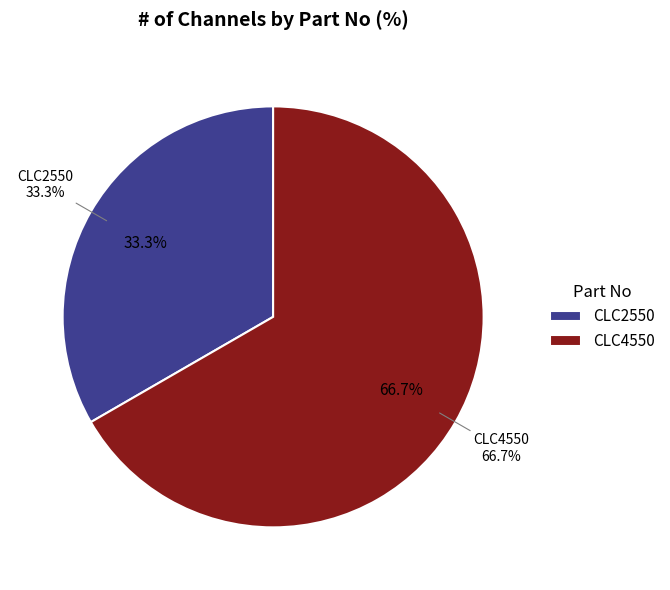

To the nearest percent, what is the combined percentage of CLC2550 and CLC4550?

100%